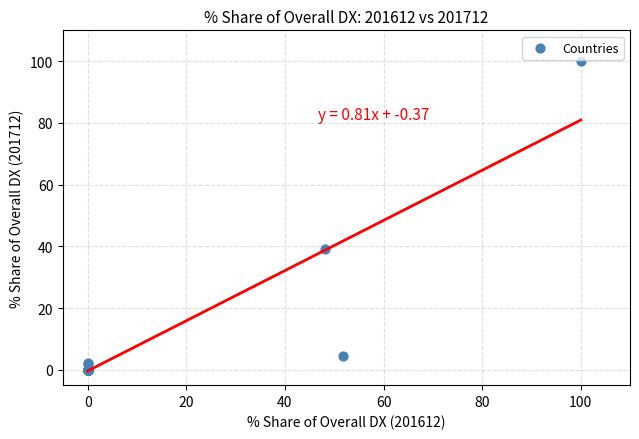

What Y value in the scatter plot is closest to 50?

39.2